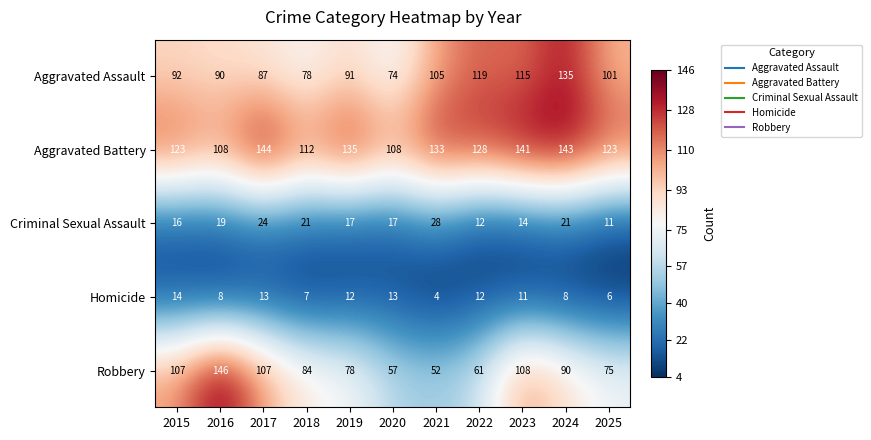

What is the sum of the Robbery values at 2025 and 2023?

183